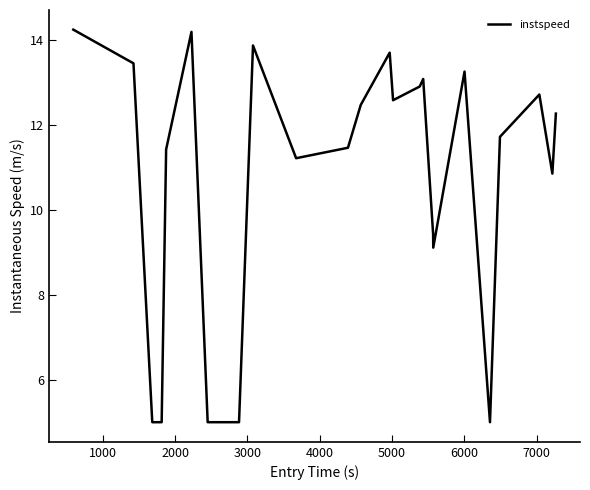

How many values are below 12?

12